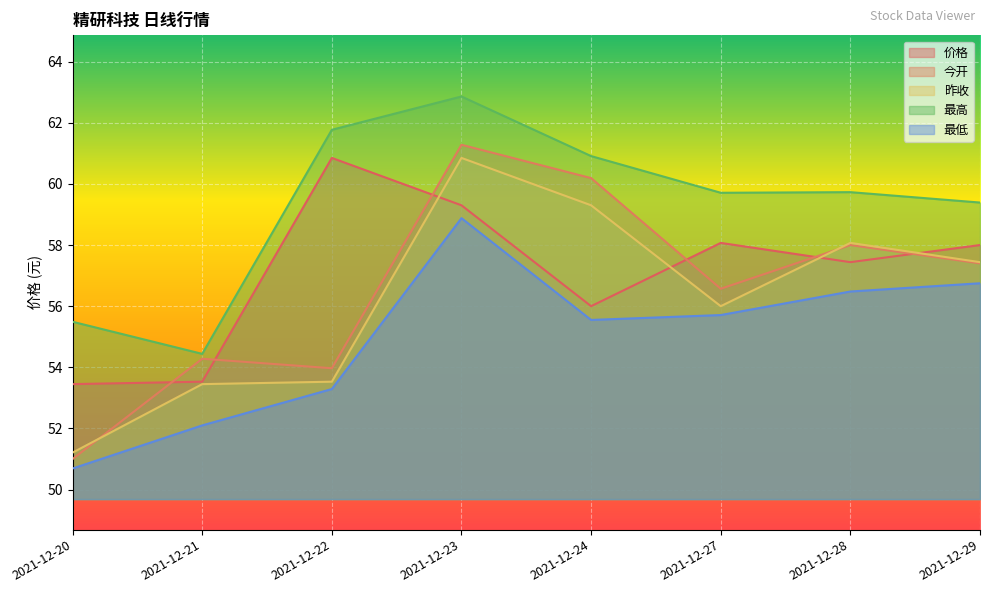

Which series ends up on top after the final intersection of 价格 and 今开?

价格